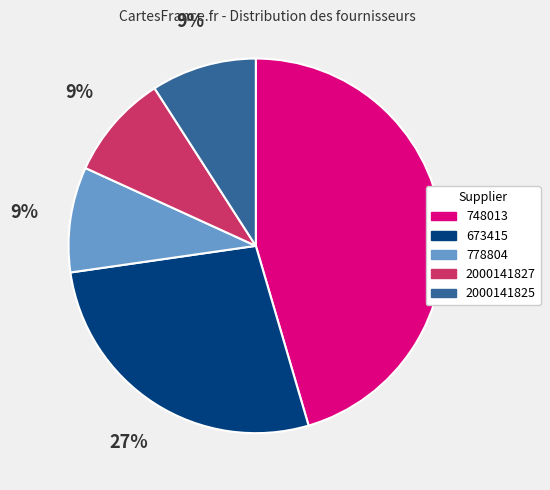

Approximately how many times larger is the value at 2000141827 compared to 2000141825?

1.0